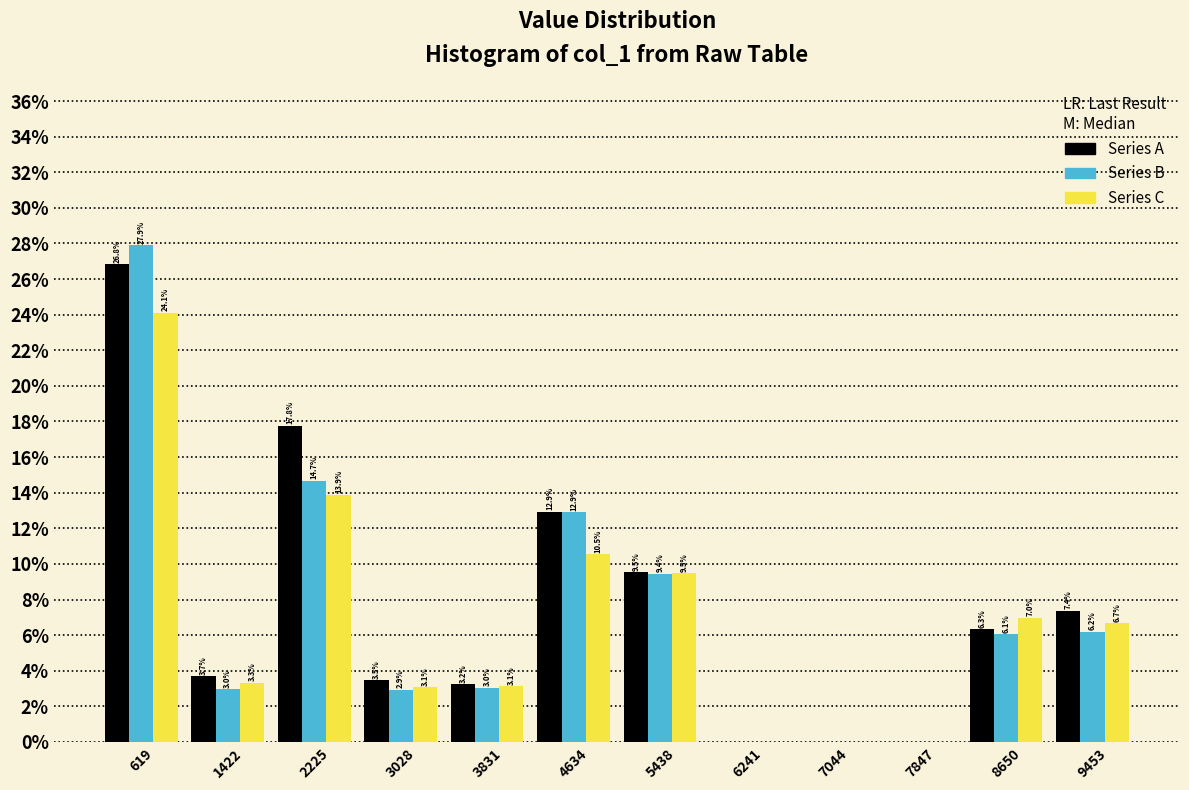

In the Series B series, which range on the x-axis has the tallest bar?

200 to 1000